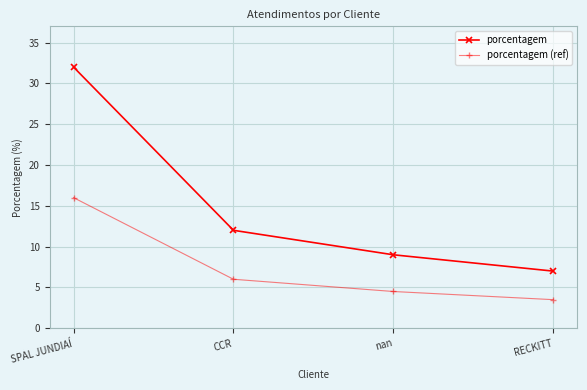

True or false: porcentagem (ref) and porcentagem cross at least once.

False